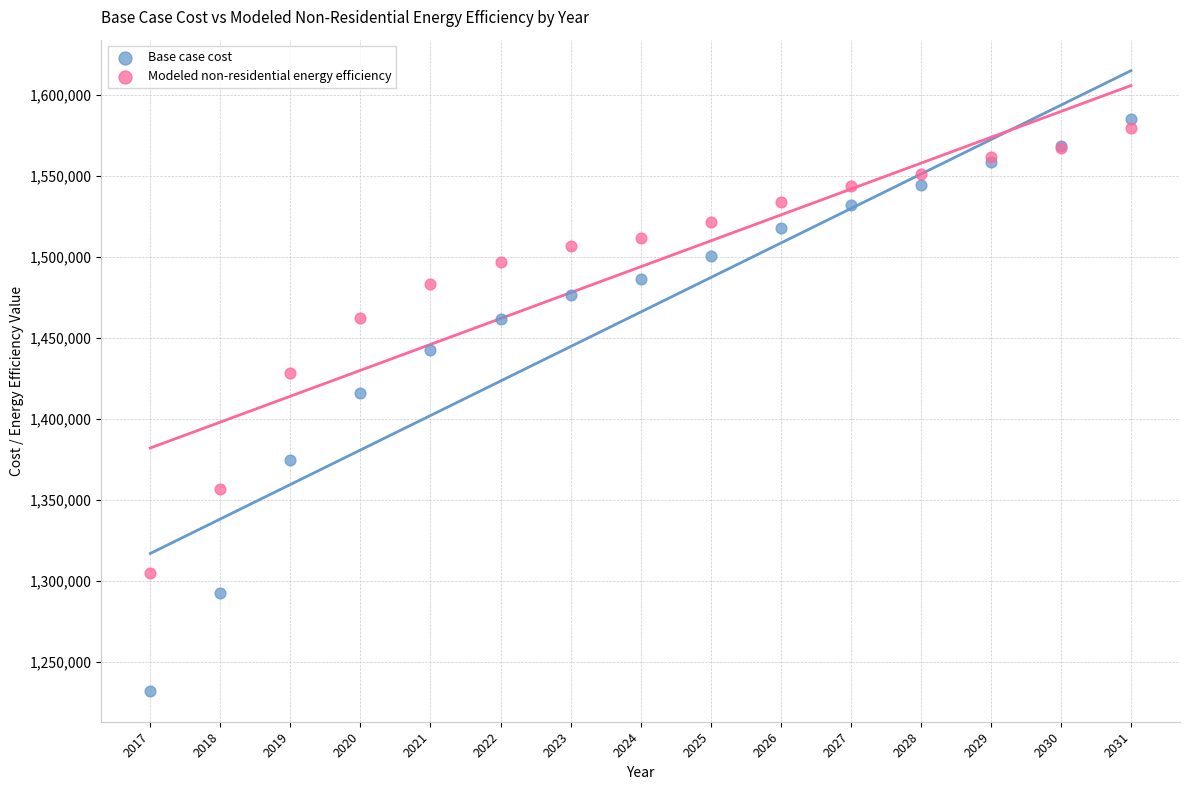

Across all series, what Y value is closest to 1408671?

1415925.8